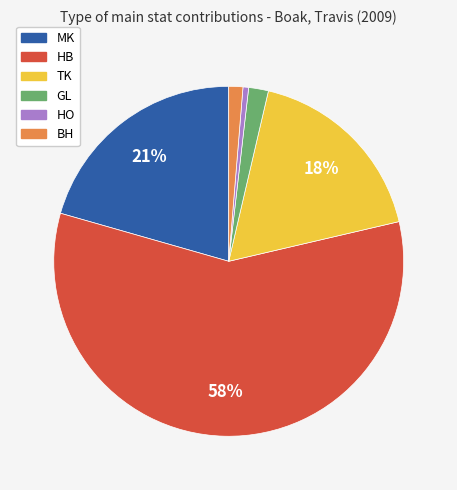

Is the sum of HO and HB greater than half?

Yes